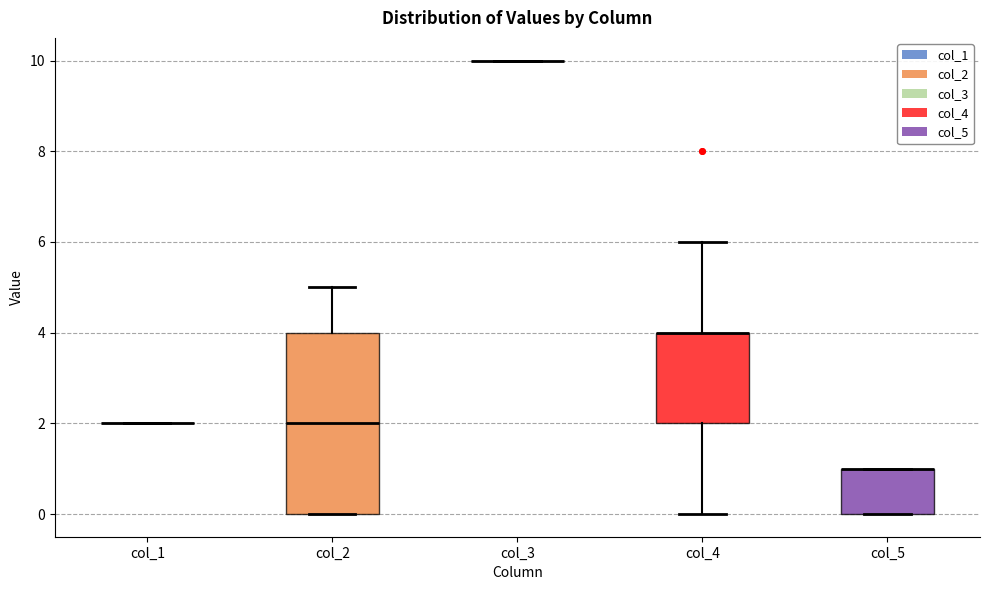

Comparing the boxes themselves (not the whiskers), which one is the tallest?

col_2